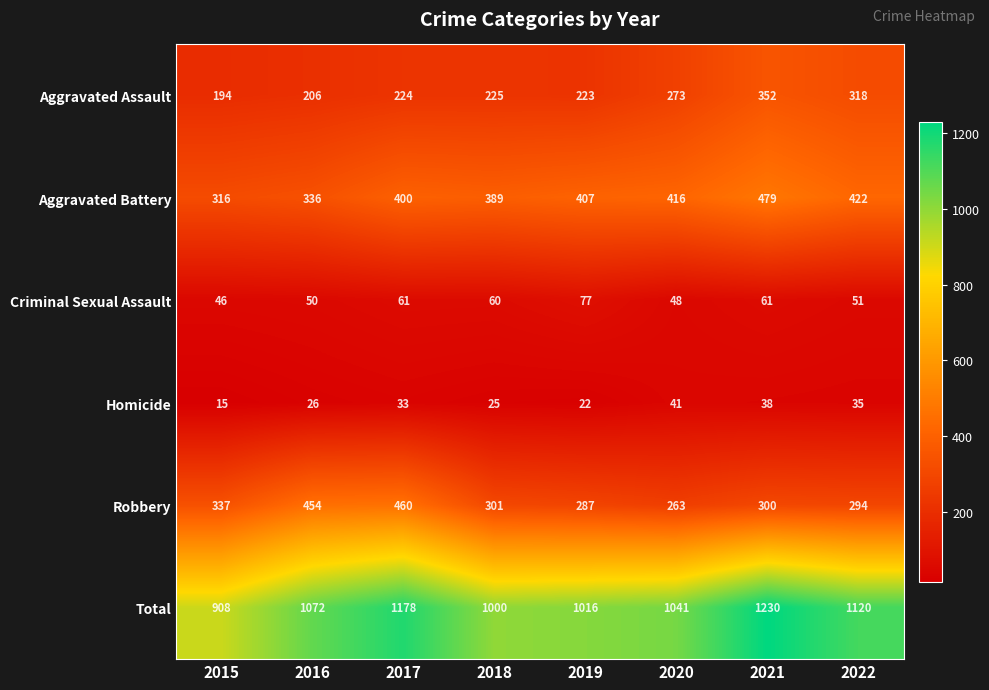

At 2017, list the series in order from largest to smallest.

Total, Robbery, Aggravated Battery, Aggravated Assault, Criminal Sexual Assault, Homicide